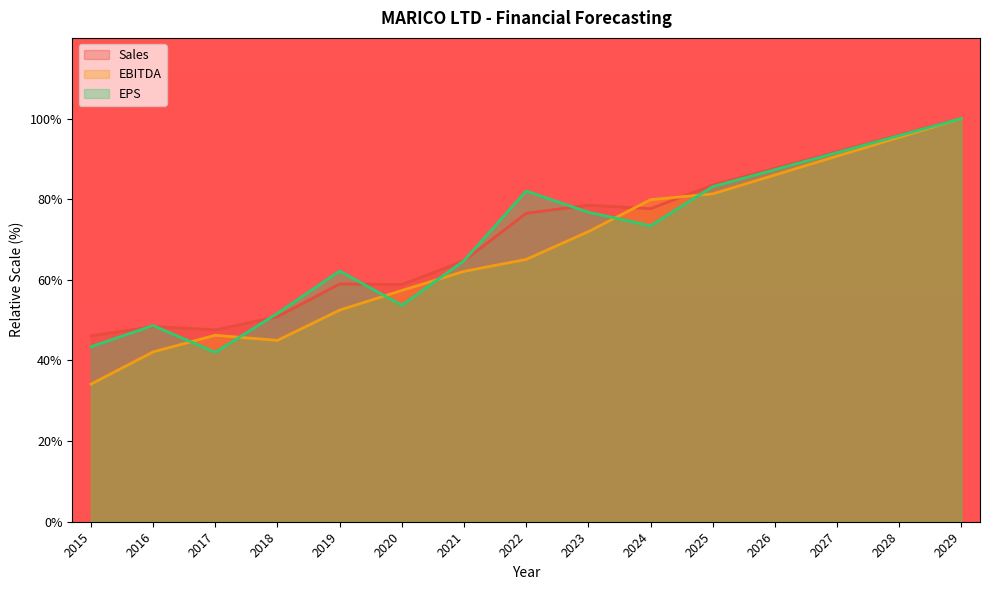

Where does the Sales series first go above 76?

2022